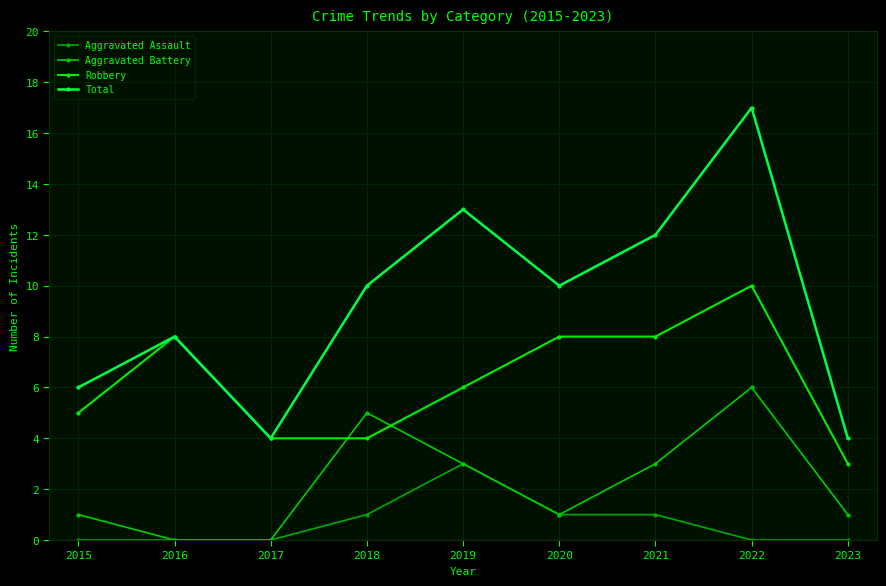

True or false: Aggravated Assault has a value of 1 at 2021.

True